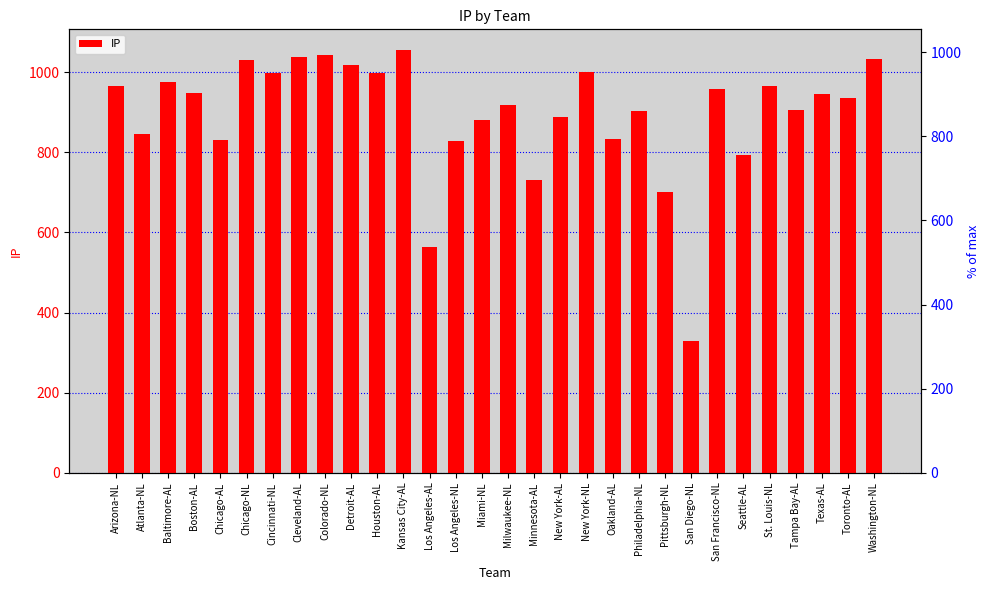

How many distinct data groups are displayed?

1